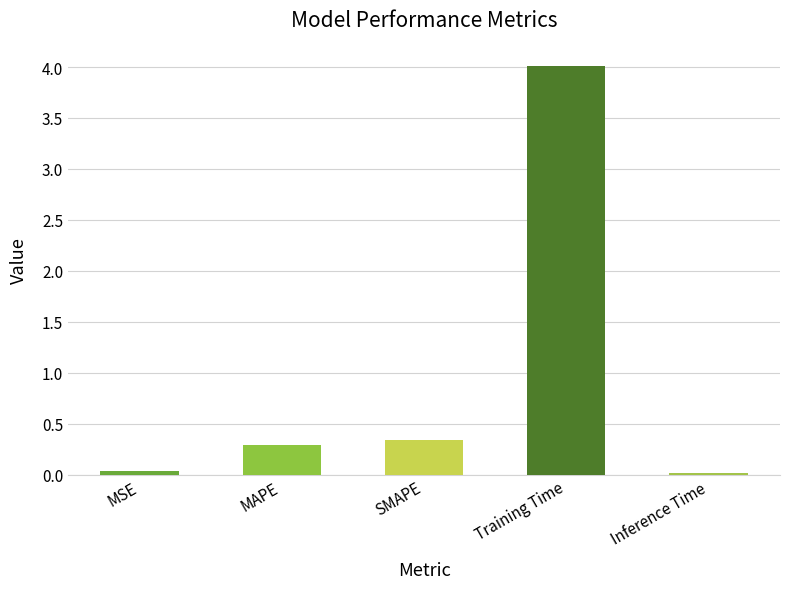

What is the label of the 2nd bar from the right?

Training Time